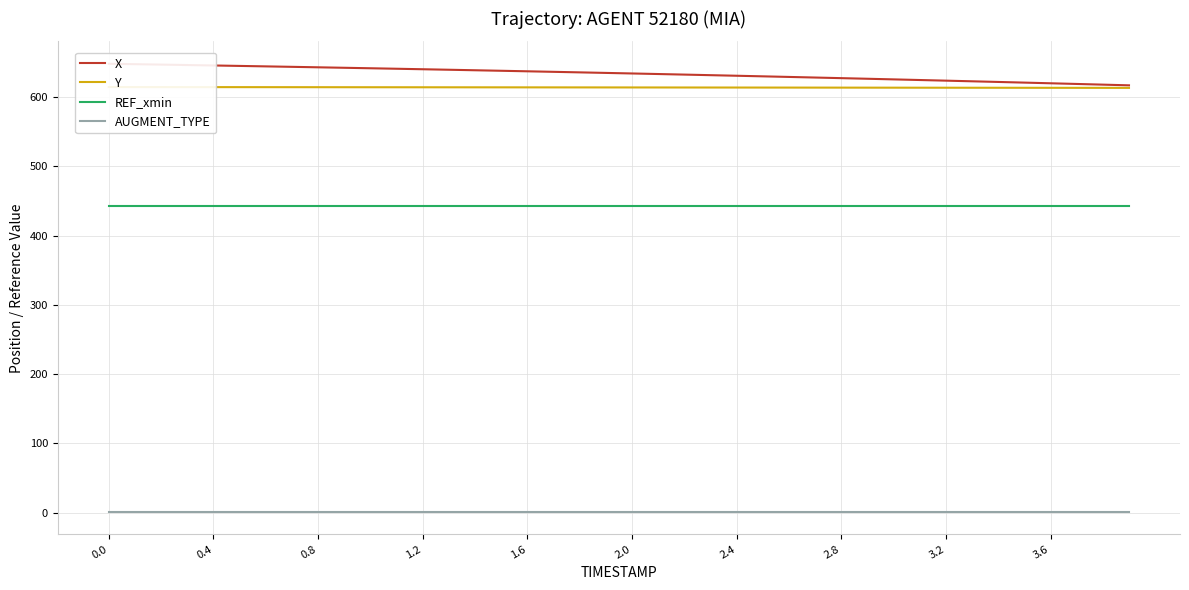

List the series in order of their peak value, highest first.

X, Y, REF_xmin, AUGMENT_TYPE